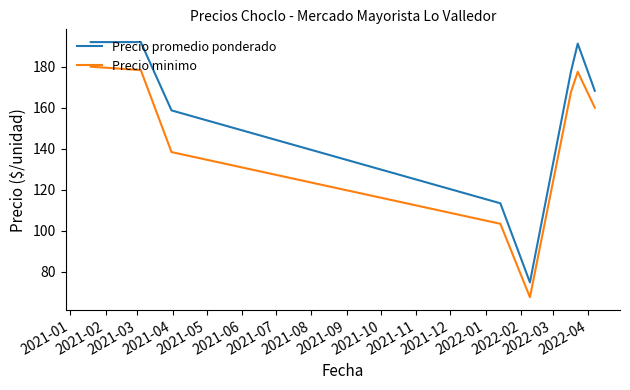

Rank the series by their average value, from lowest to highest.

Precio minimo, Precio promedio ponderado